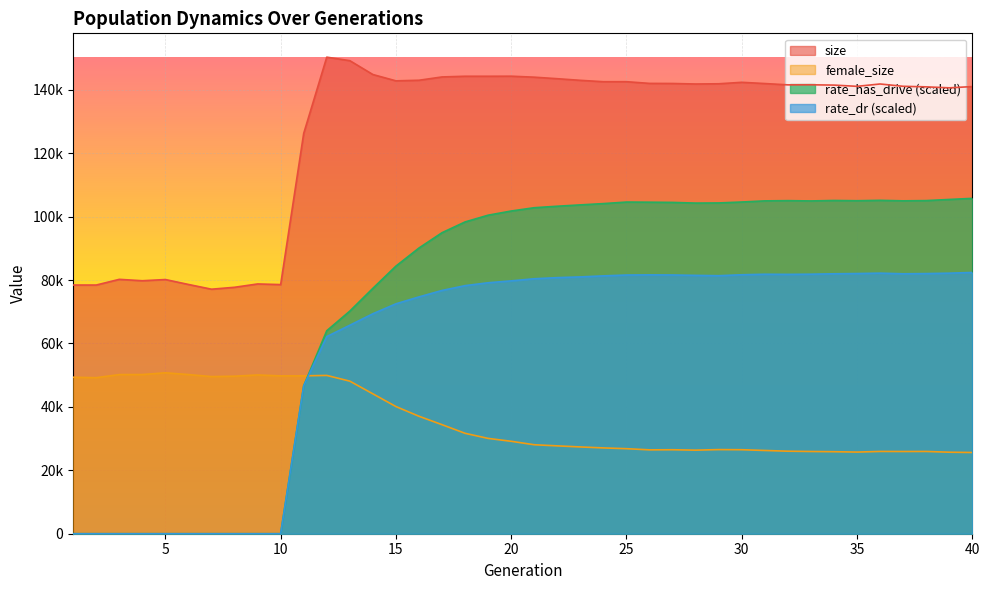

Where is size nearest to the value 113686?

11